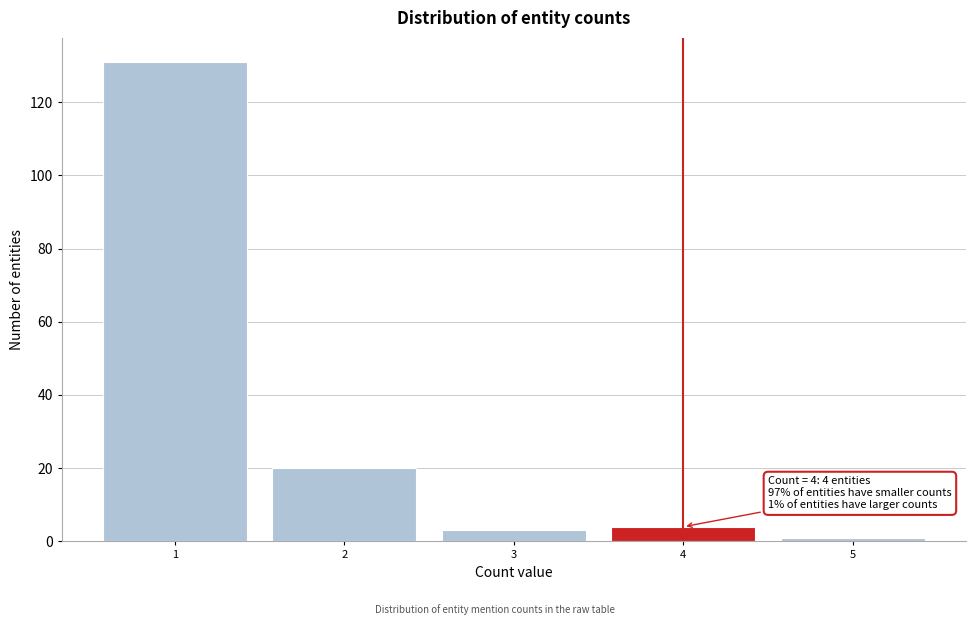

Over which range of the x-axis is the bar tallest?

0.5 to 1.5